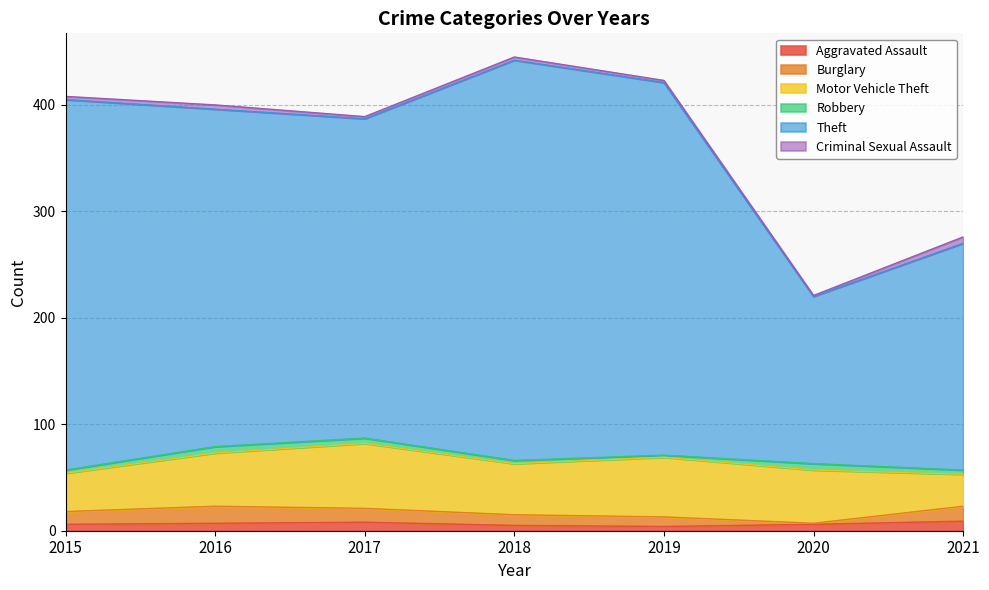

True or false: Theft has more than 0 points higher than both neighbors.

True